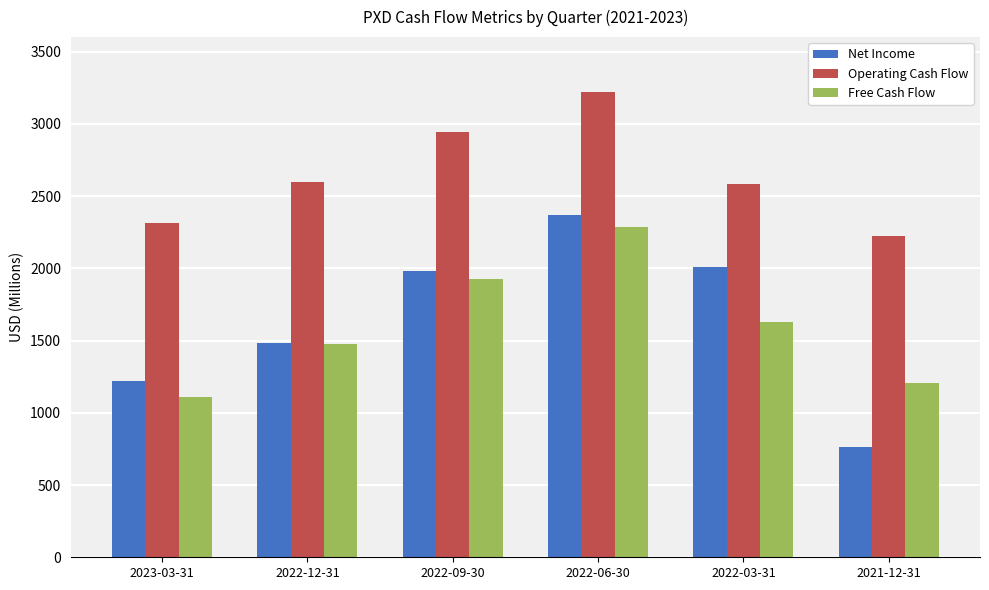

What is the value of the Operating Cash Flow bar at the 2nd from the left?

2598